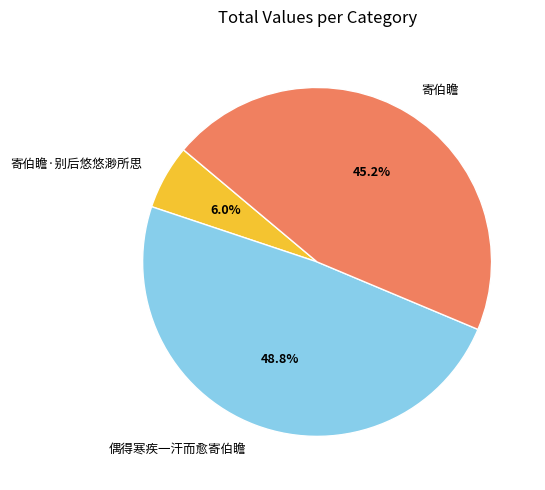

Is it true that 寄伯瞻·别后悠悠渺所思 is 1% of the pie?

False